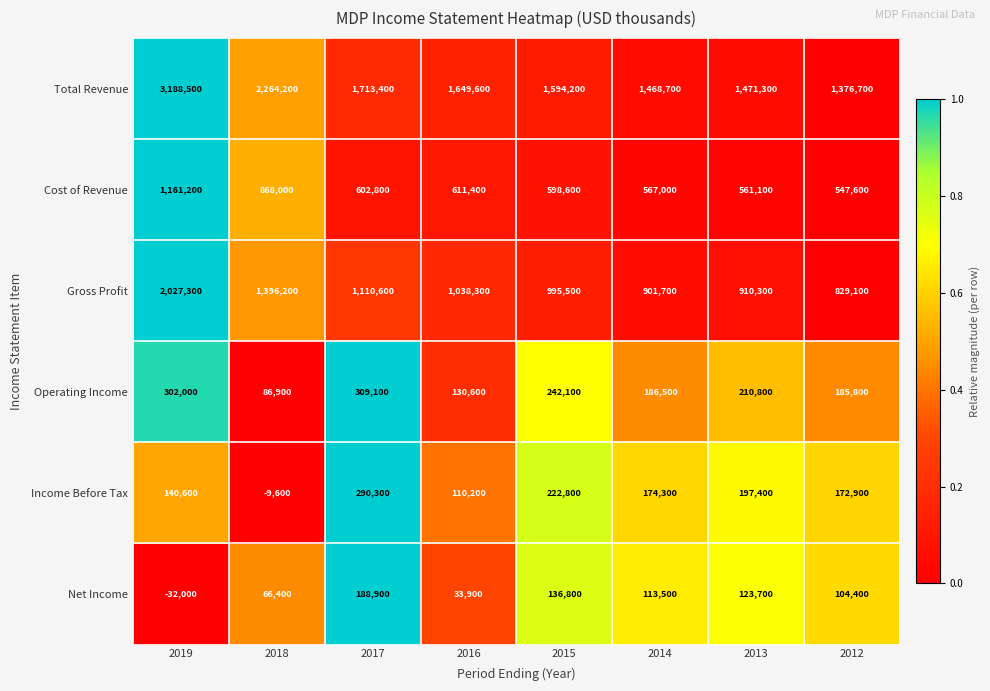

Which category has the lowest value in the Operating Income series?

2018